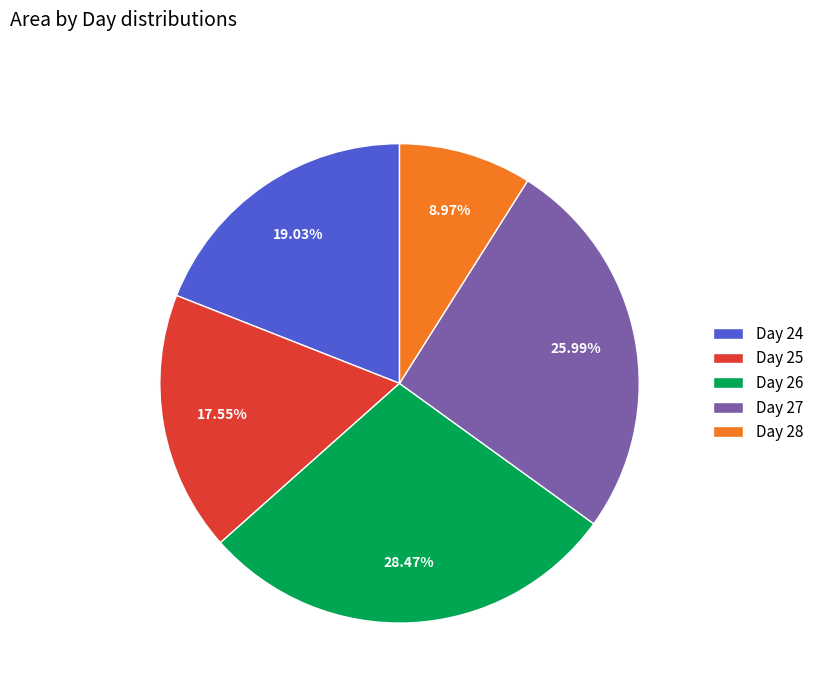

Is Day 28 the majority of the pie?

No